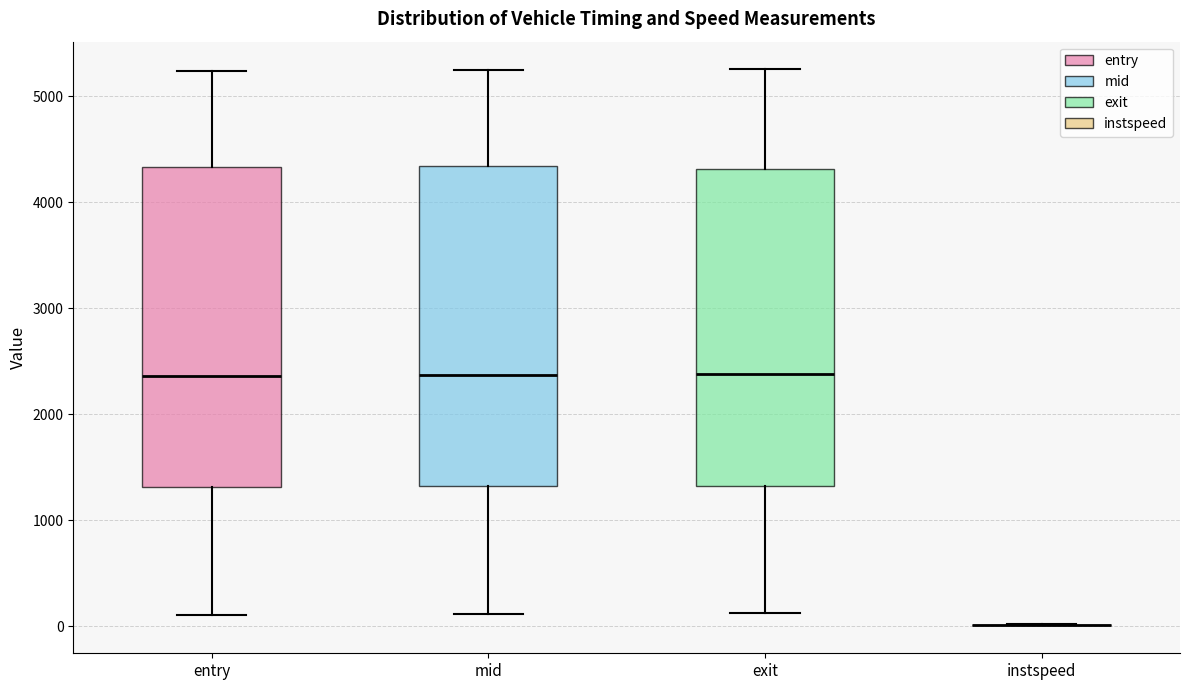

Reading left to right, read every box against the y-axis: the position of its median line, the range the box covers, and the ends of its whiskers. The values are not printed on the chart, so give them approximately, as read against the axis.

entry: median 2400, box 1300 to 4300, whiskers 100 to 5200
mid: median 2400, box 1300 to 4300, whiskers 100 to 5200
exit: median 2400, box 1300 to 4300, whiskers 100 to 5300
instspeed: box collapsed to a line at 0, whiskers 0 to 0